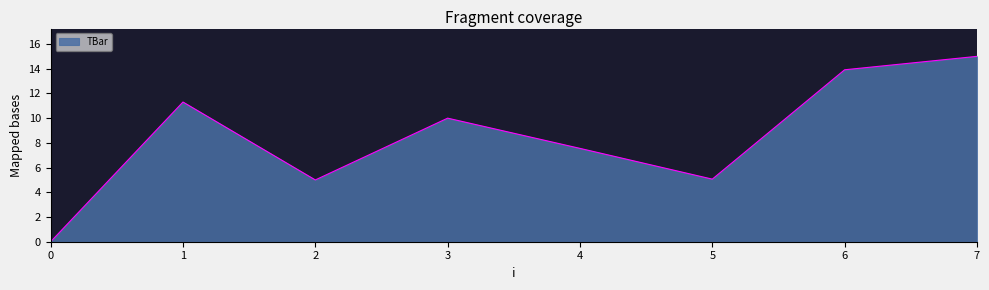

What is the greatest value displayed?

15.0